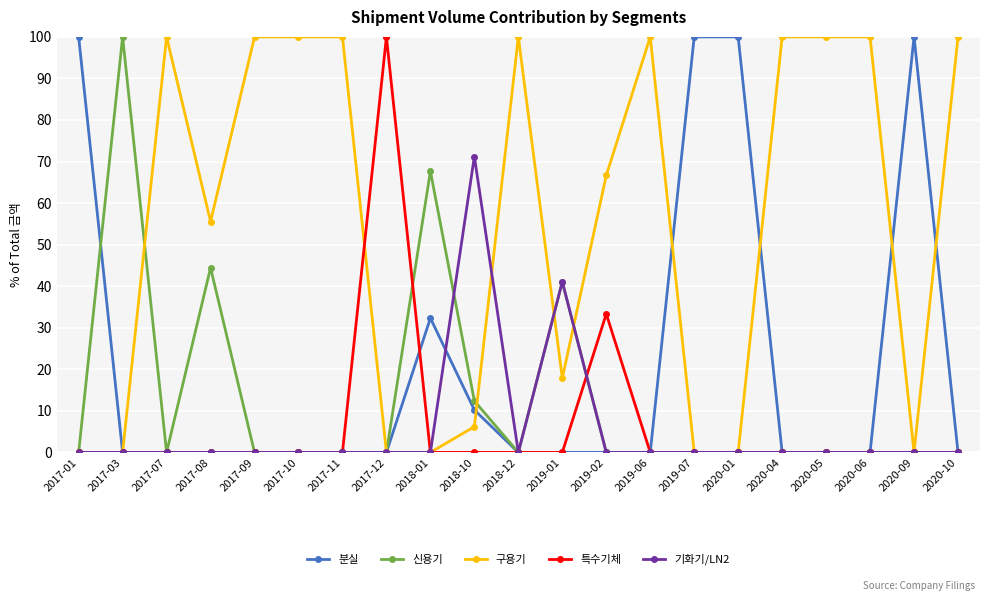

What are all the series names shown in the legend?

분실, 신용기, 구용기, 특수기체, 기화기/LN2